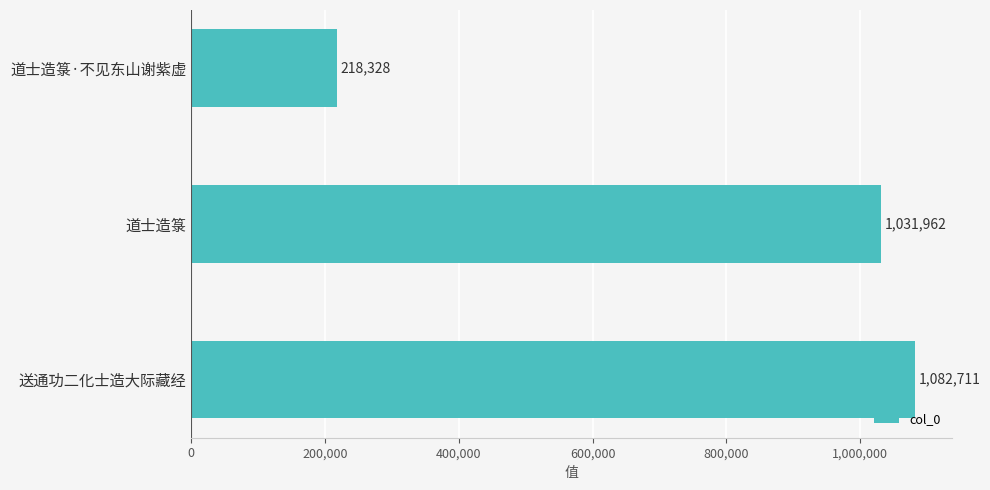

Where is the data nearest to the value 650519?

道士造箓